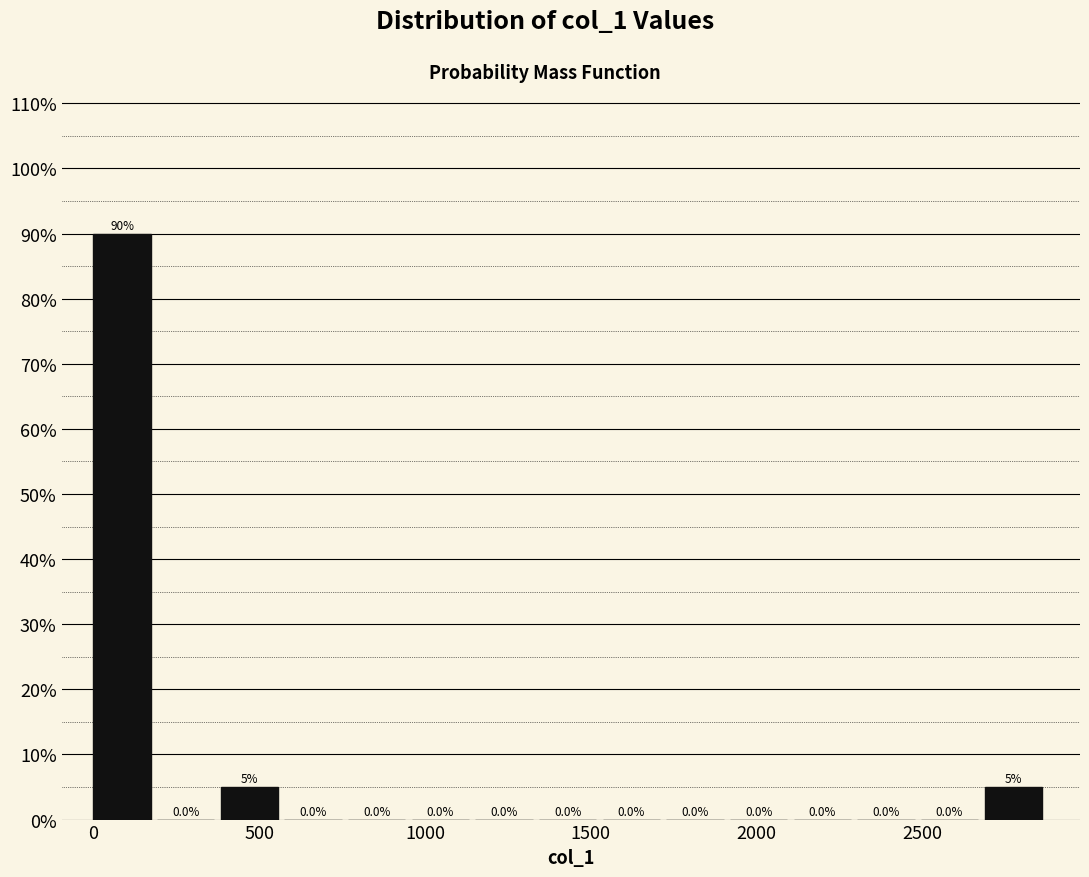

Read against the x-axis, roughly where is the centre of the tallest bar?

100